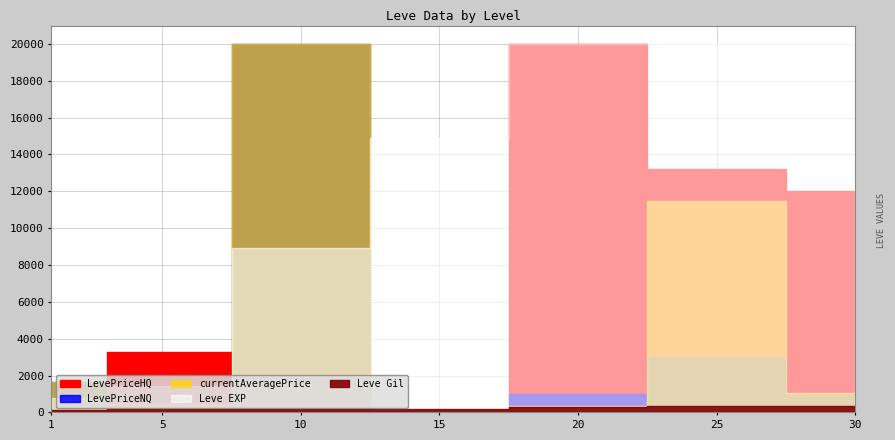

What are all the series names shown in the legend?

Leve EXP, Leve Gil, currentAveragePrice, LevePriceNQ, LevePriceHQ